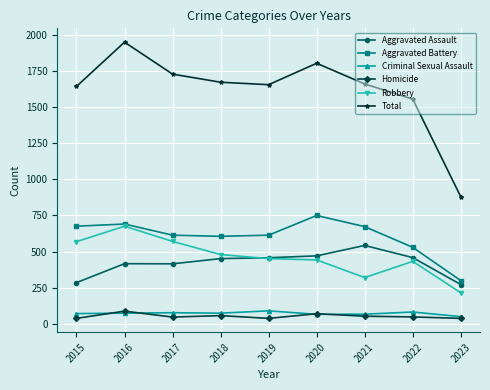

True or false: Homicide has more than 1 points higher than both neighbors.

True